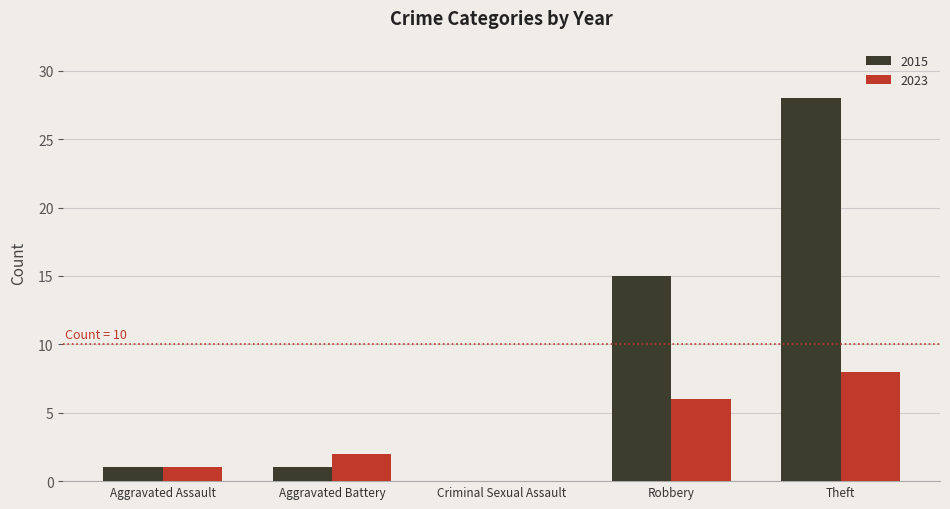

Which series has the widest spread of values?

2015